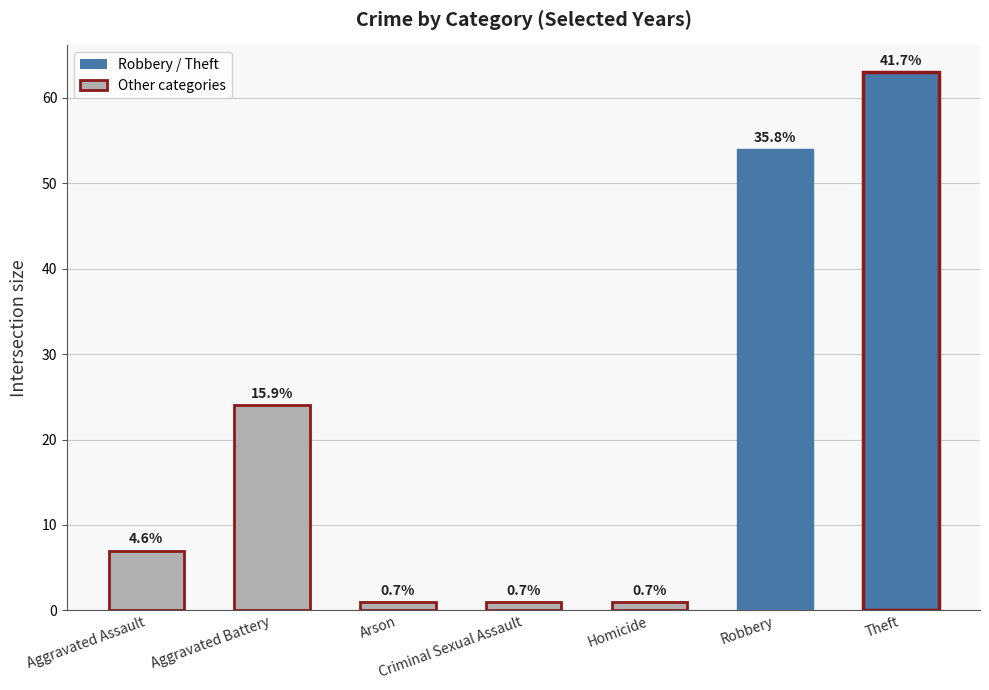

What is the approximate value at Arson?

1